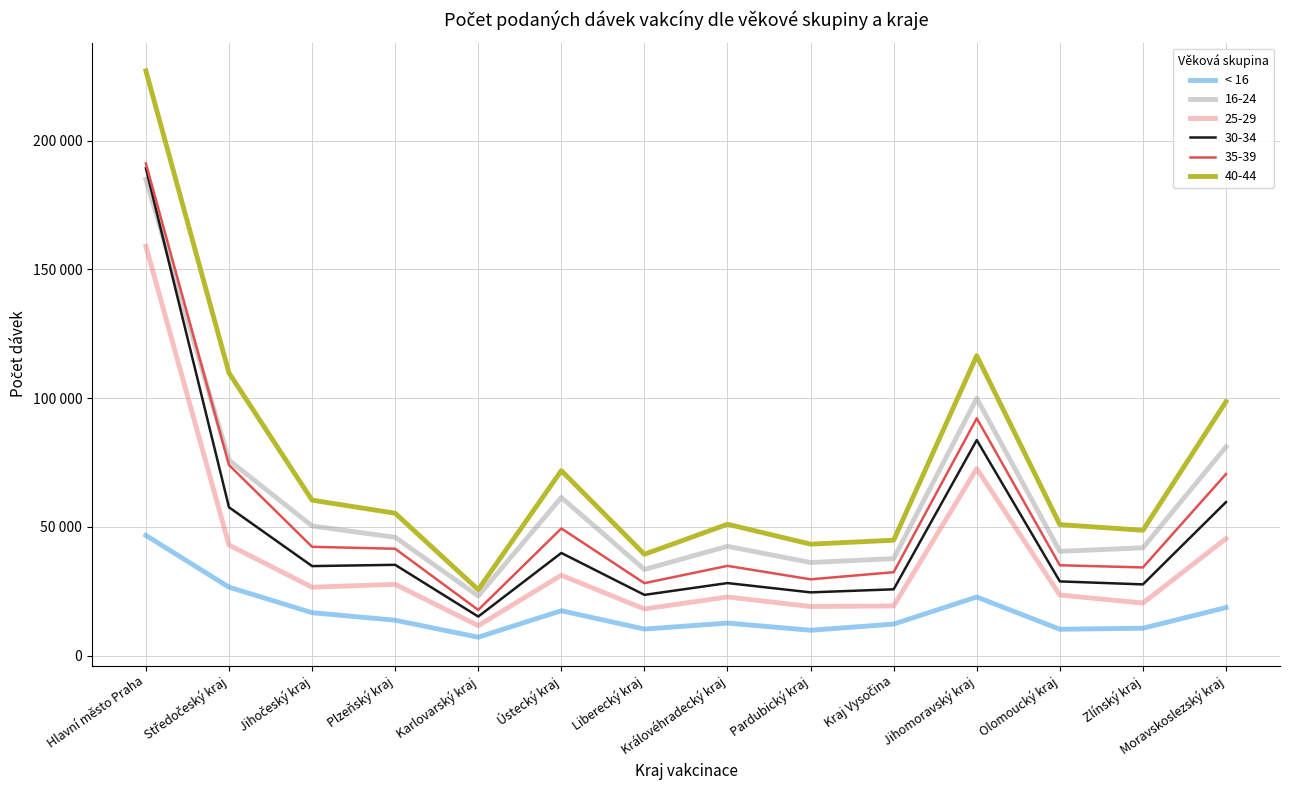

What are all the series names shown in the legend?

< 16, 16-24, 25-29, 30-34, 35-39, 40-44